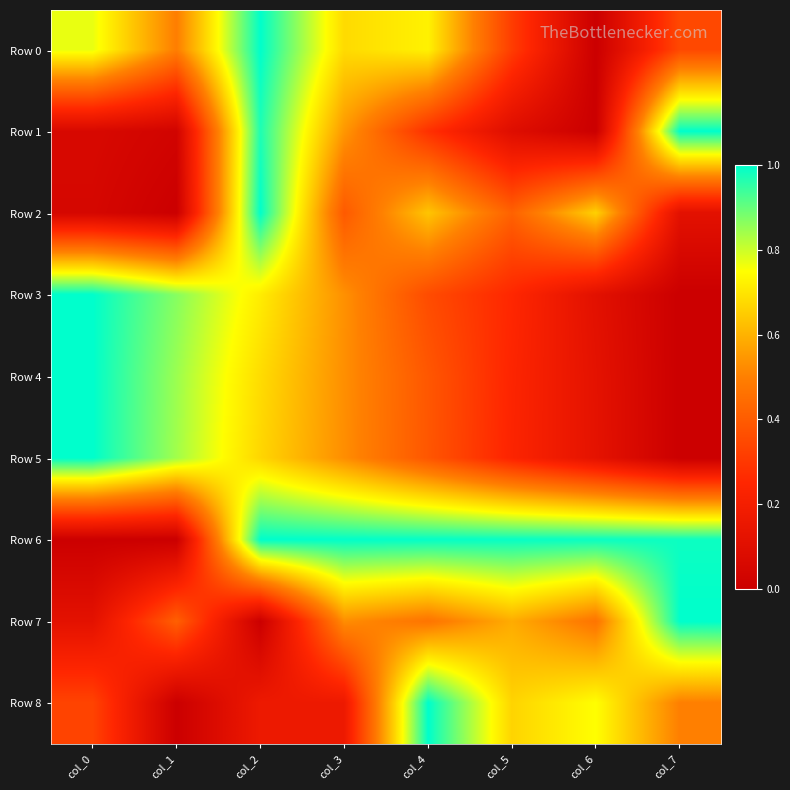

Which series changed the most between col_6 and col_7?

Row 1